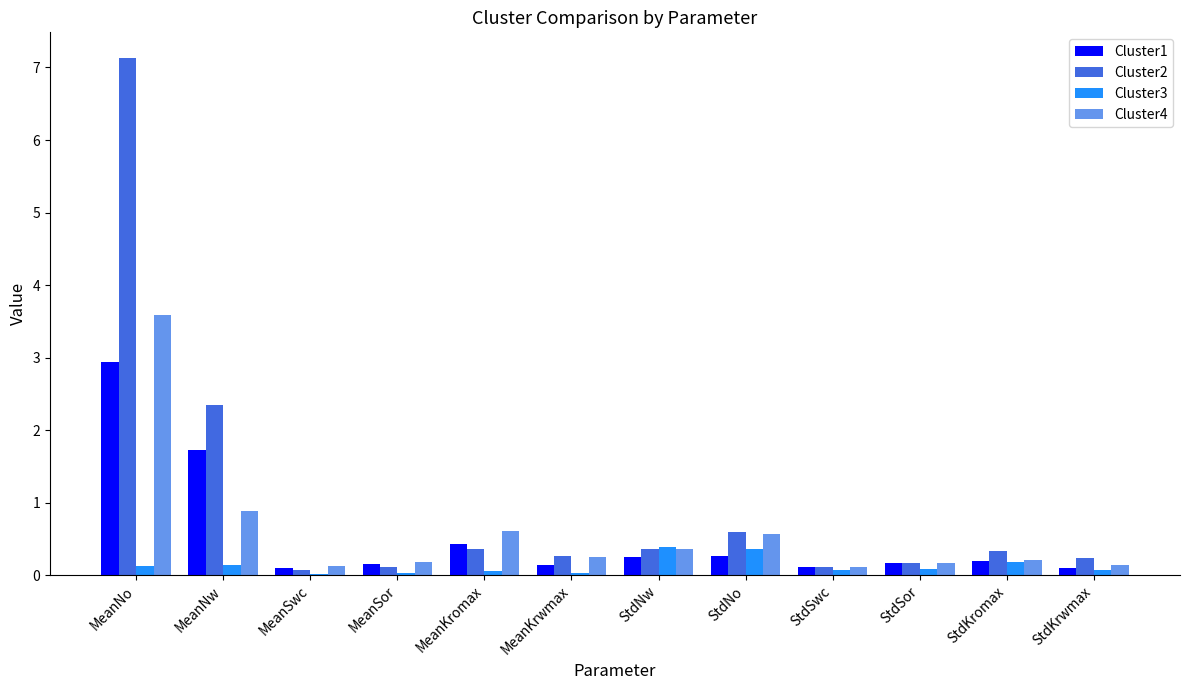

What position from the right is MeanNw?

11